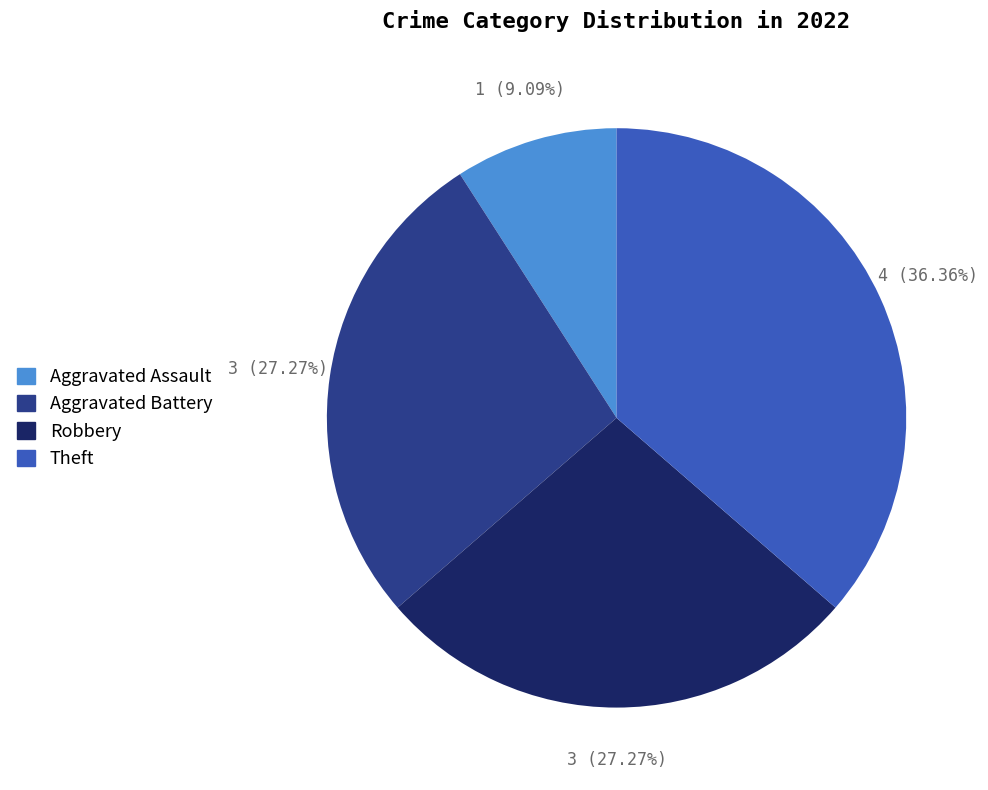

To the nearest percent, what percentage of the pie is Aggravated Assault?

9%